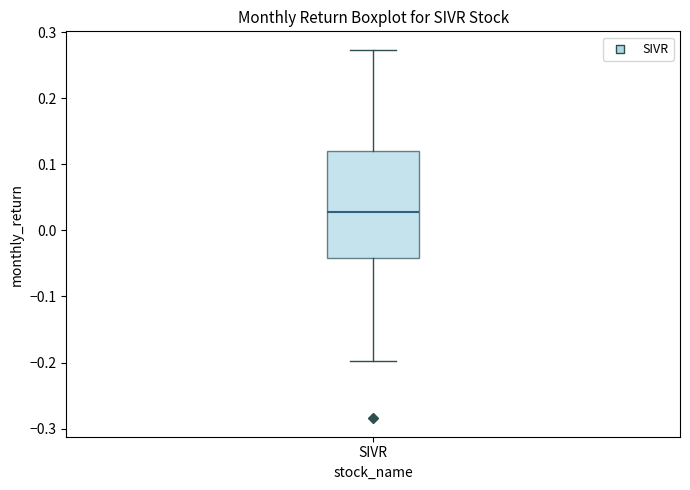

Read this box plot against the y-axis: the position of the median line, the range covered by the box, and the ends of both whiskers. The values are not printed on the chart, so give them approximately, as read against the axis.

median 0.03, box -0.04 to 0.12, whiskers -0.20 to 0.27